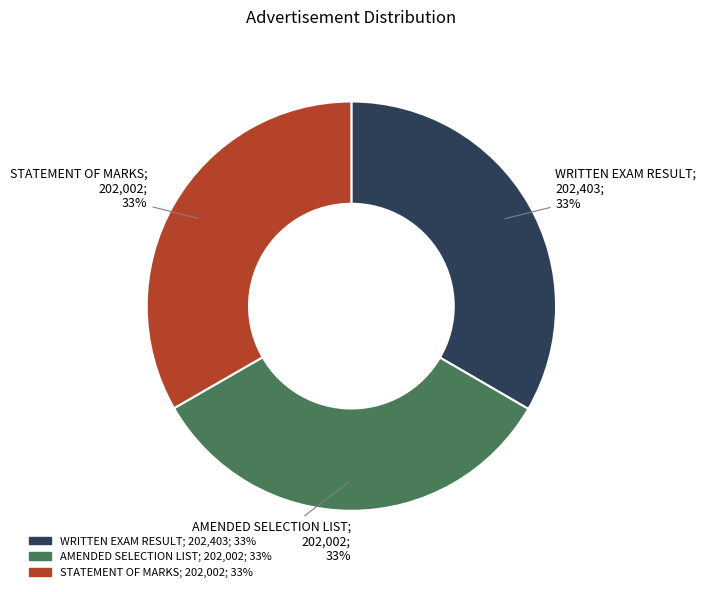

To the nearest percent, what is the combined percentage of WRITTEN EXAM RESULT and AMENDED SELECTION LIST?

67%